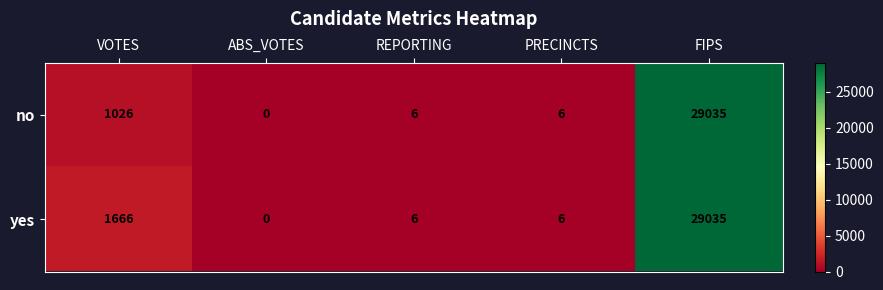

How many data points does each series have?

5